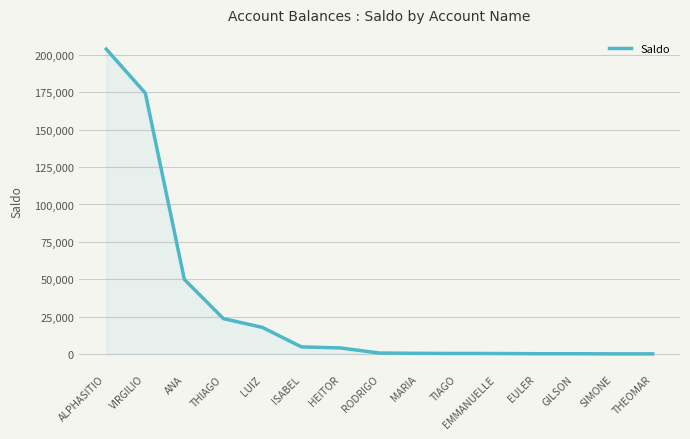

Where is the data nearest to the value 101984?

ANA